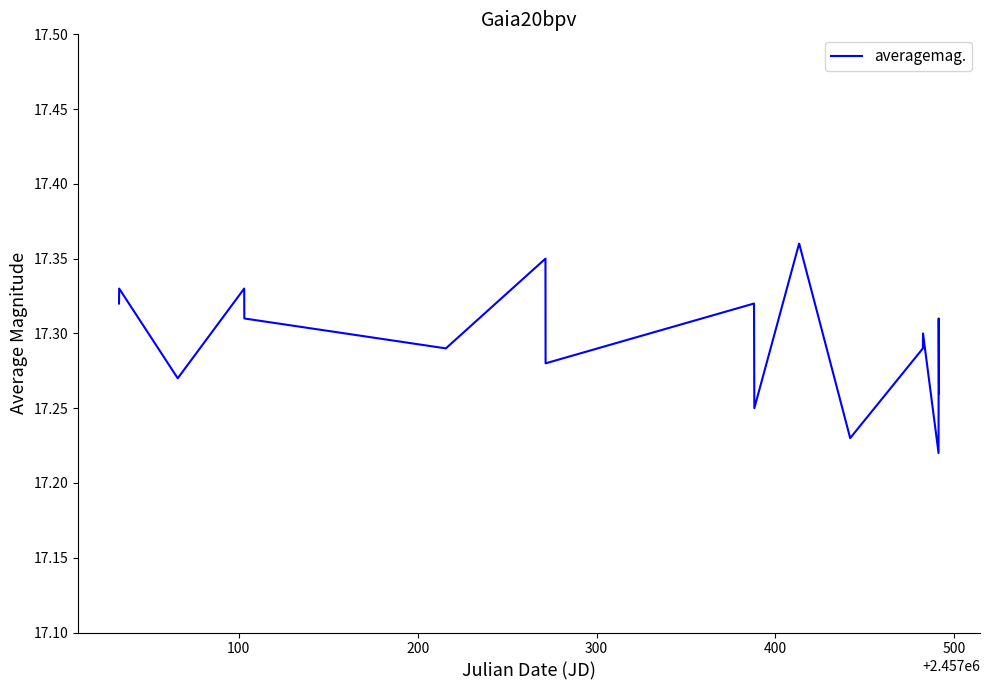

Is this an area chart (filled region under the line)?

No